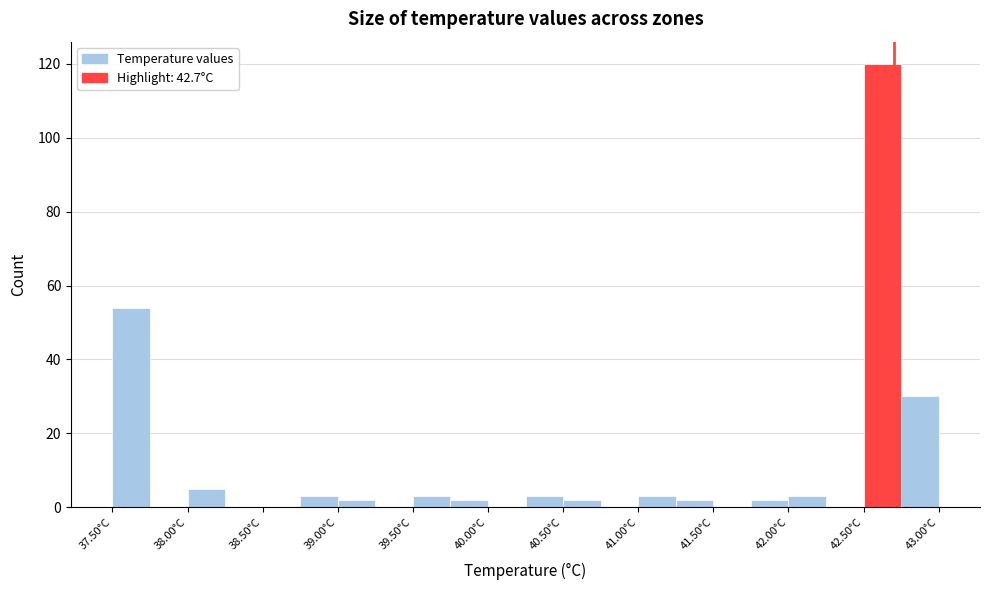

Reading left to right, transcribe this chart: for each bar, give the range it covers on the x-axis and its height. The values are not printed on the chart, so give them approximately, as read against the axis.

37.50 to 37.75: 54
37.75 to 38.00: 0
38.00 to 38.25: 6
38.25 to 38.50: 0
38.50 to 38.75: 0
38.75 to 39.00: 4
39.00 to 39.25: 2
39.25 to 39.50: 0
39.50 to 39.75: 4
39.75 to 40.00: 2
40.00 to 40.25: 0
40.25 to 40.50: 4
40.50 to 40.75: 2
40.75 to 41.00: 0
41.00 to 41.25: 4
41.25 to 41.50: 2
41.50 to 41.75: 0
41.75 to 42.00: 2
42.00 to 42.25: 4
42.25 to 42.50: 0
42.50 to 42.75: 120
42.75 to 43.00: 30